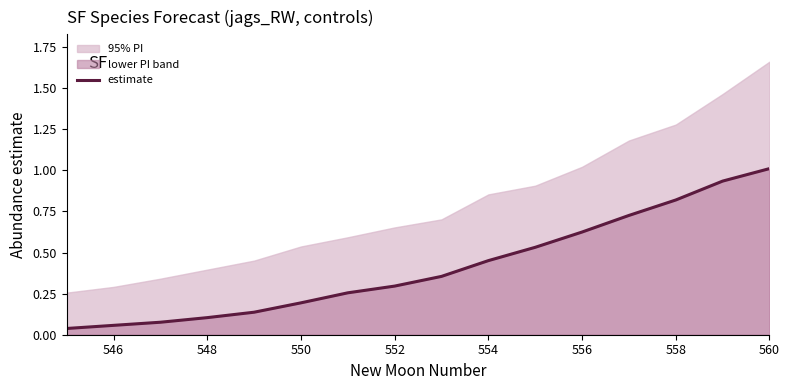

True or false: estimate has a value of 0.2 at 558.

False